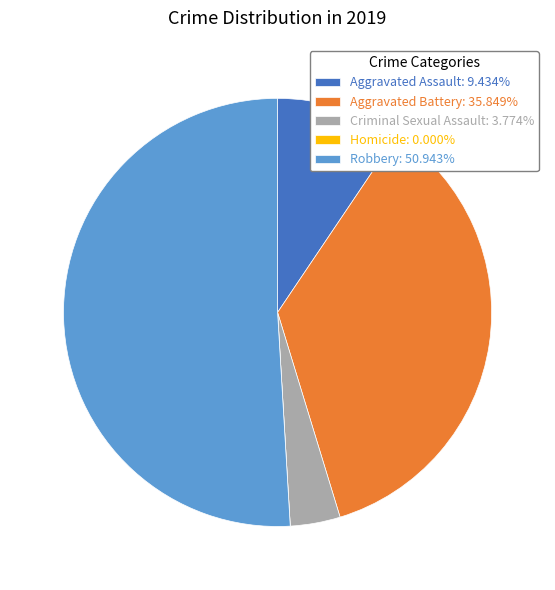

Is Criminal Sexual Assault: 3.774% the majority of the pie?

No